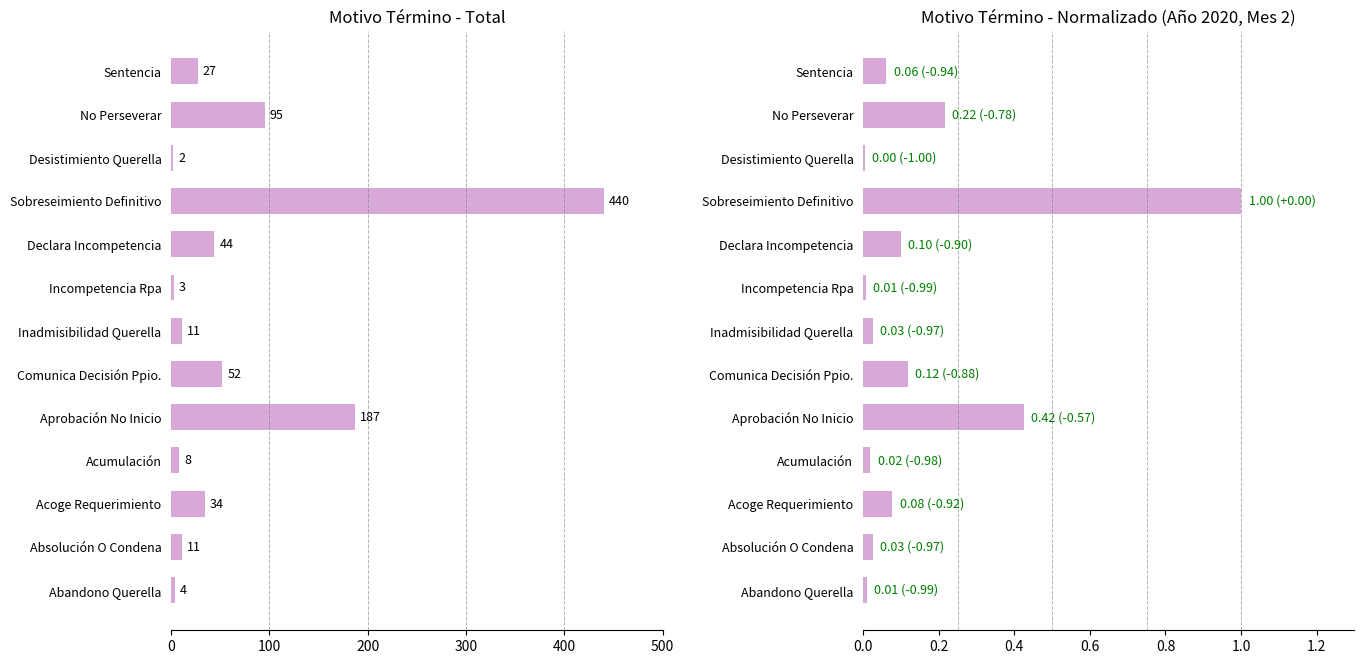

What position from the left is No Perseverar?

12